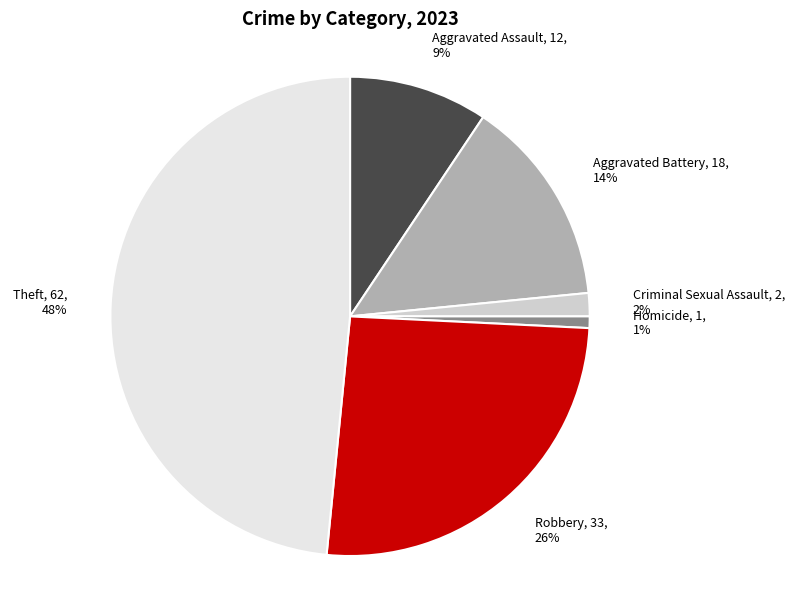

Which has a higher value, Theft, 62, 48% or Aggravated Assault, 12, 9%?

Theft, 62, 48%